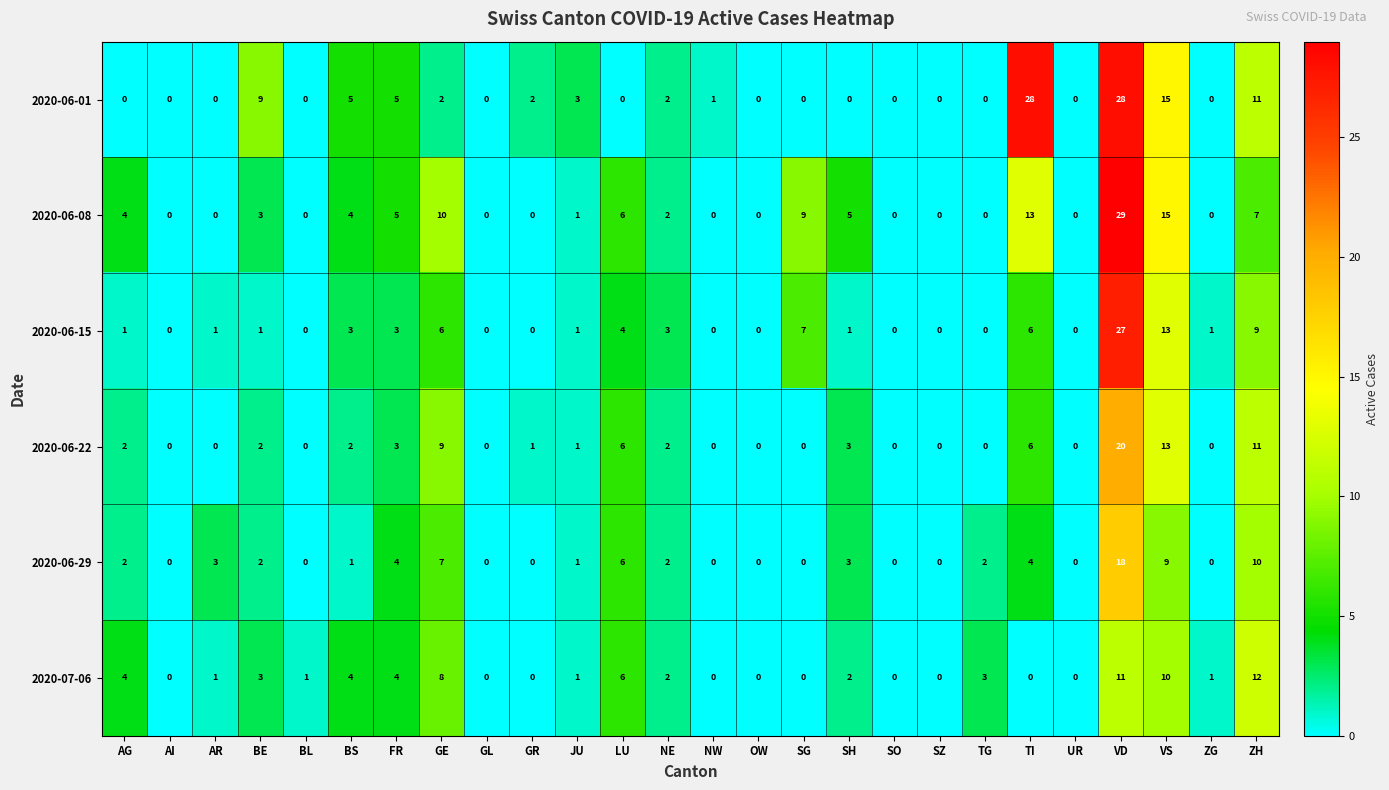

How many data points in 2020-07-06 are less than 1?

10